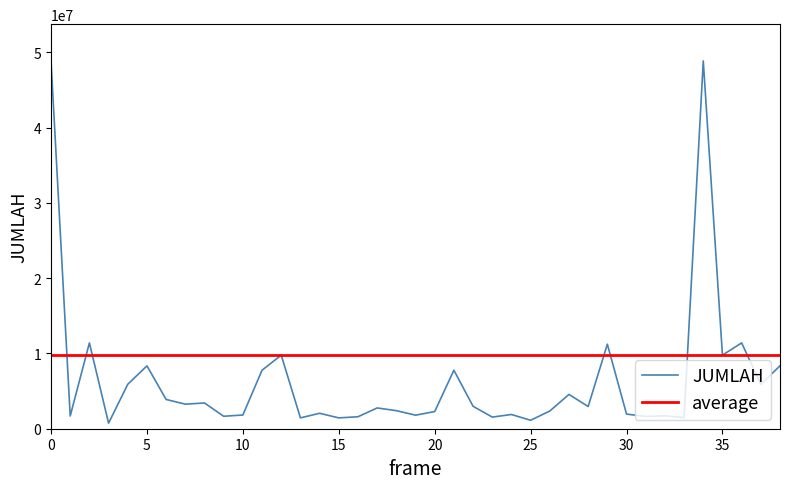

True or false: JUMLAH and average intersect in this chart.

True